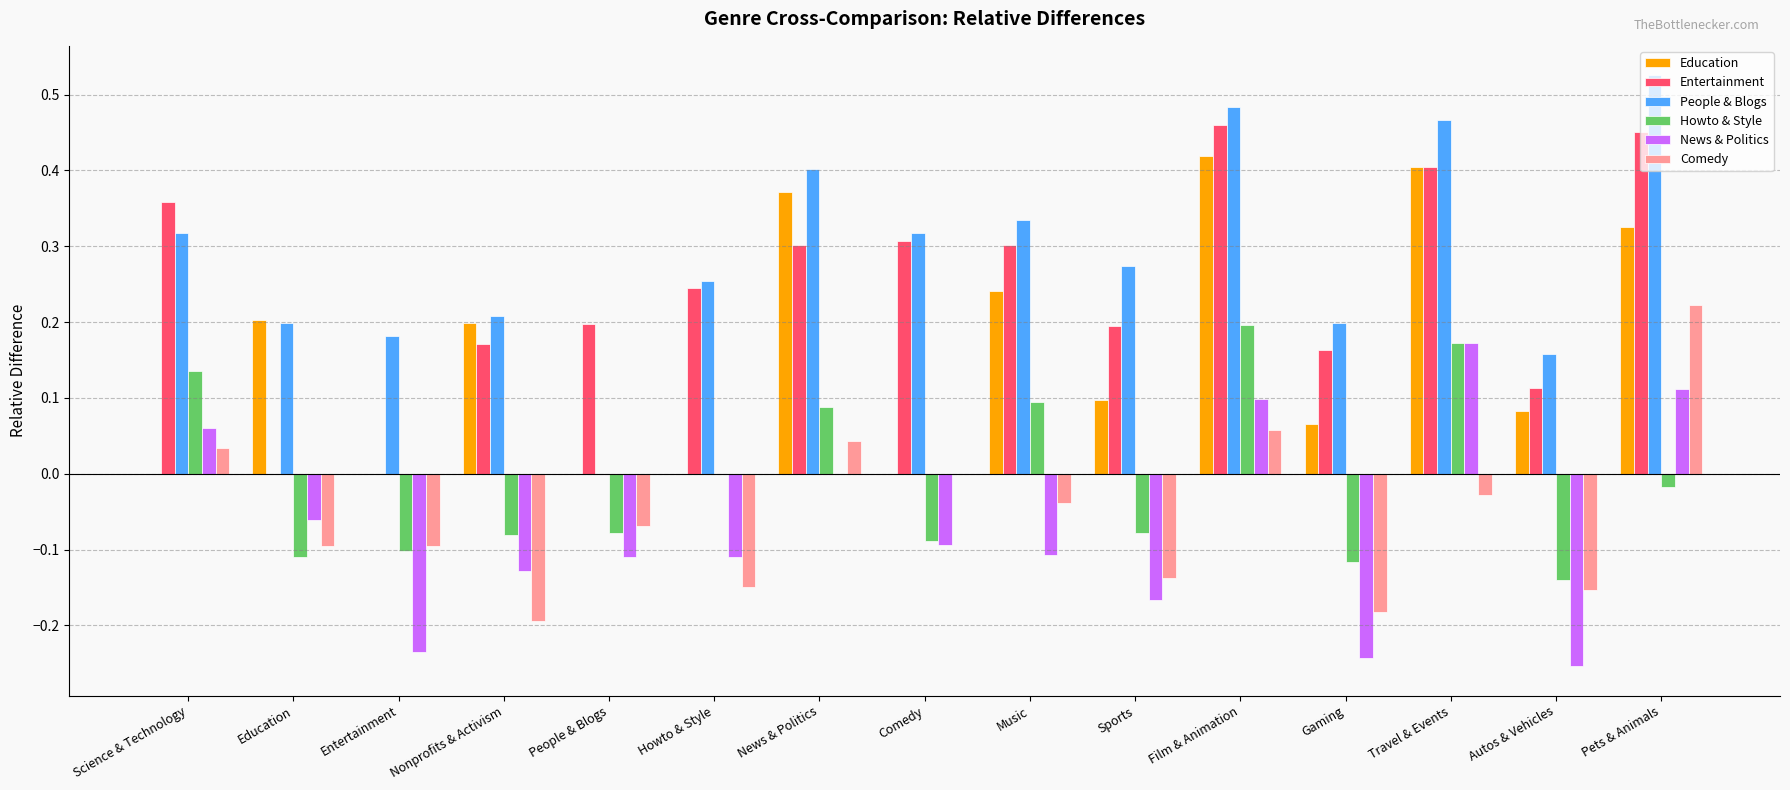

What is the sum of all News & Politics values?

-1.1